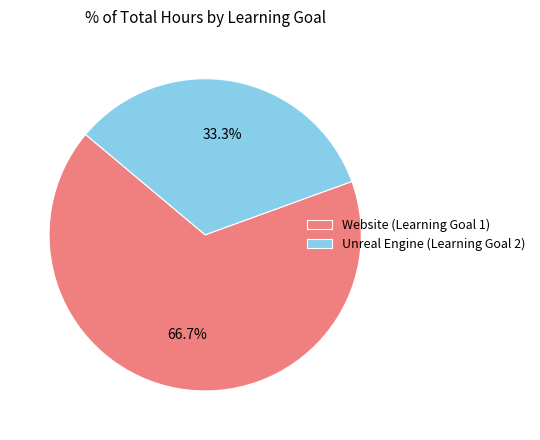

Which category has the smallest portion of the pie?

Unreal Engine (Learning Goal 2)